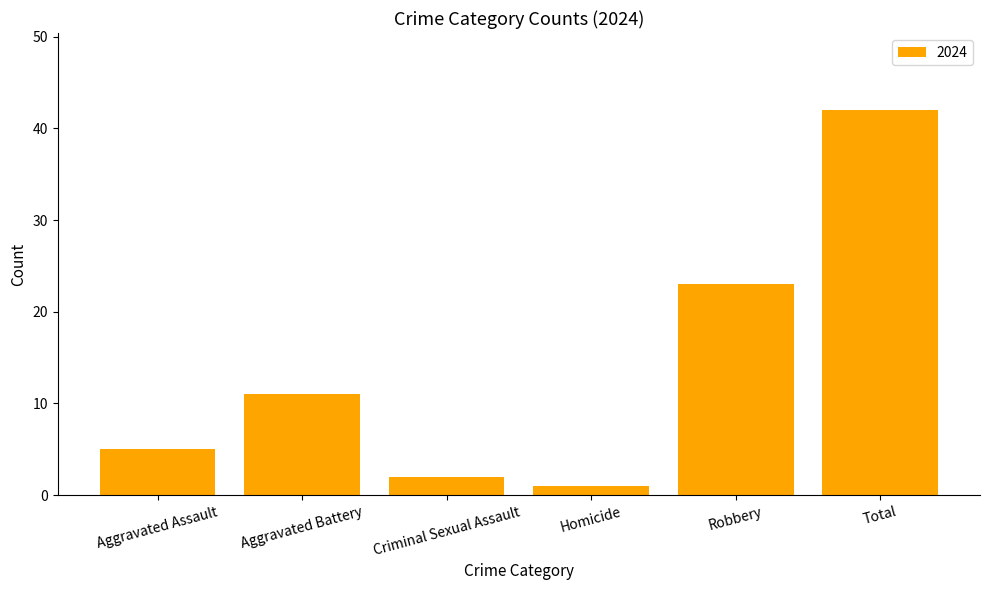

What value does the data have at Robbery, to the nearest 10?

20